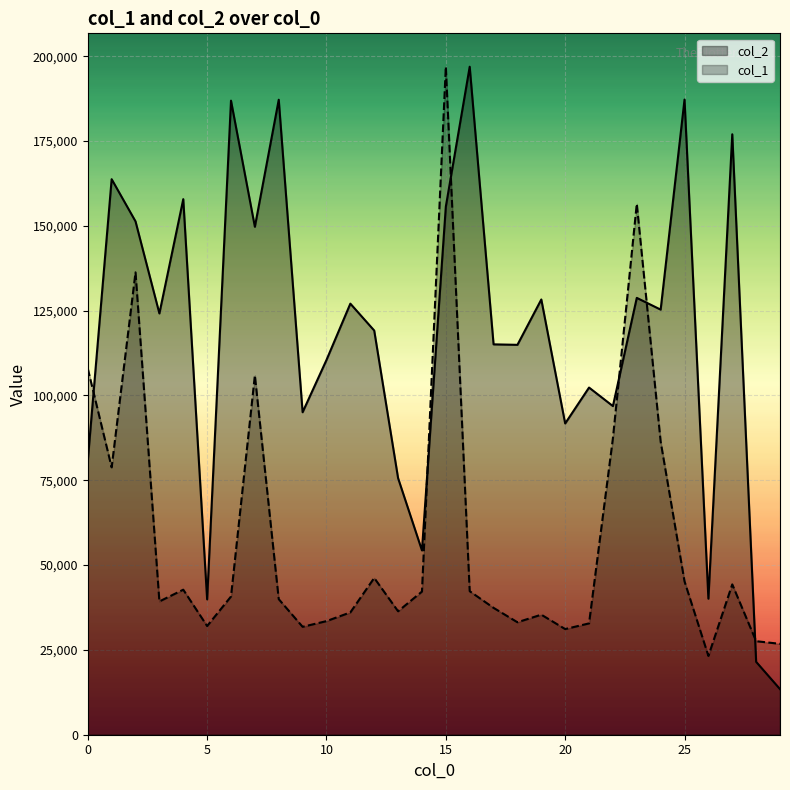

How many lines are shown in the chart?

2